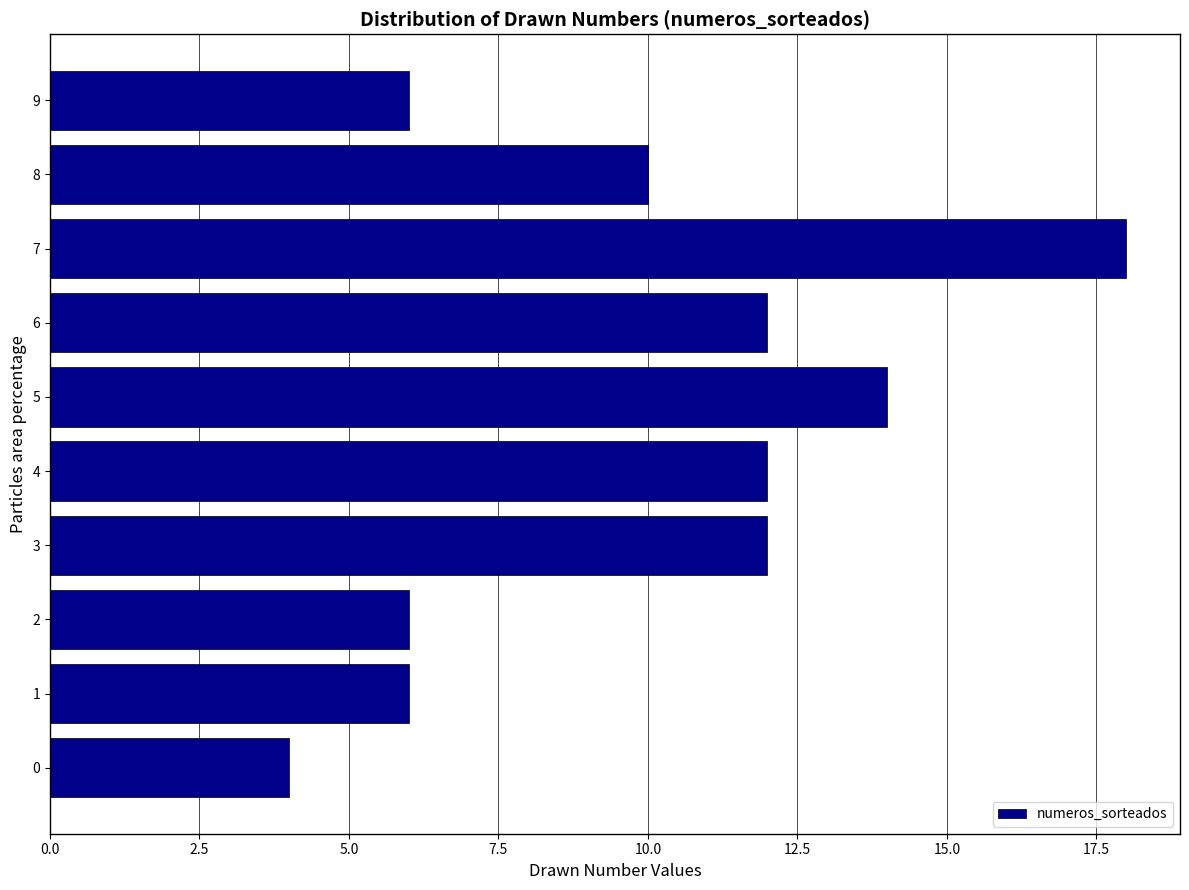

Reading top to bottom, transcribe all the data shown in this chart.

9=6.0	8=10.0	7=18.0	6=12.0	5=14.0	4=12.0	3=12.0	2=6.0	1=6.0	0=4.0